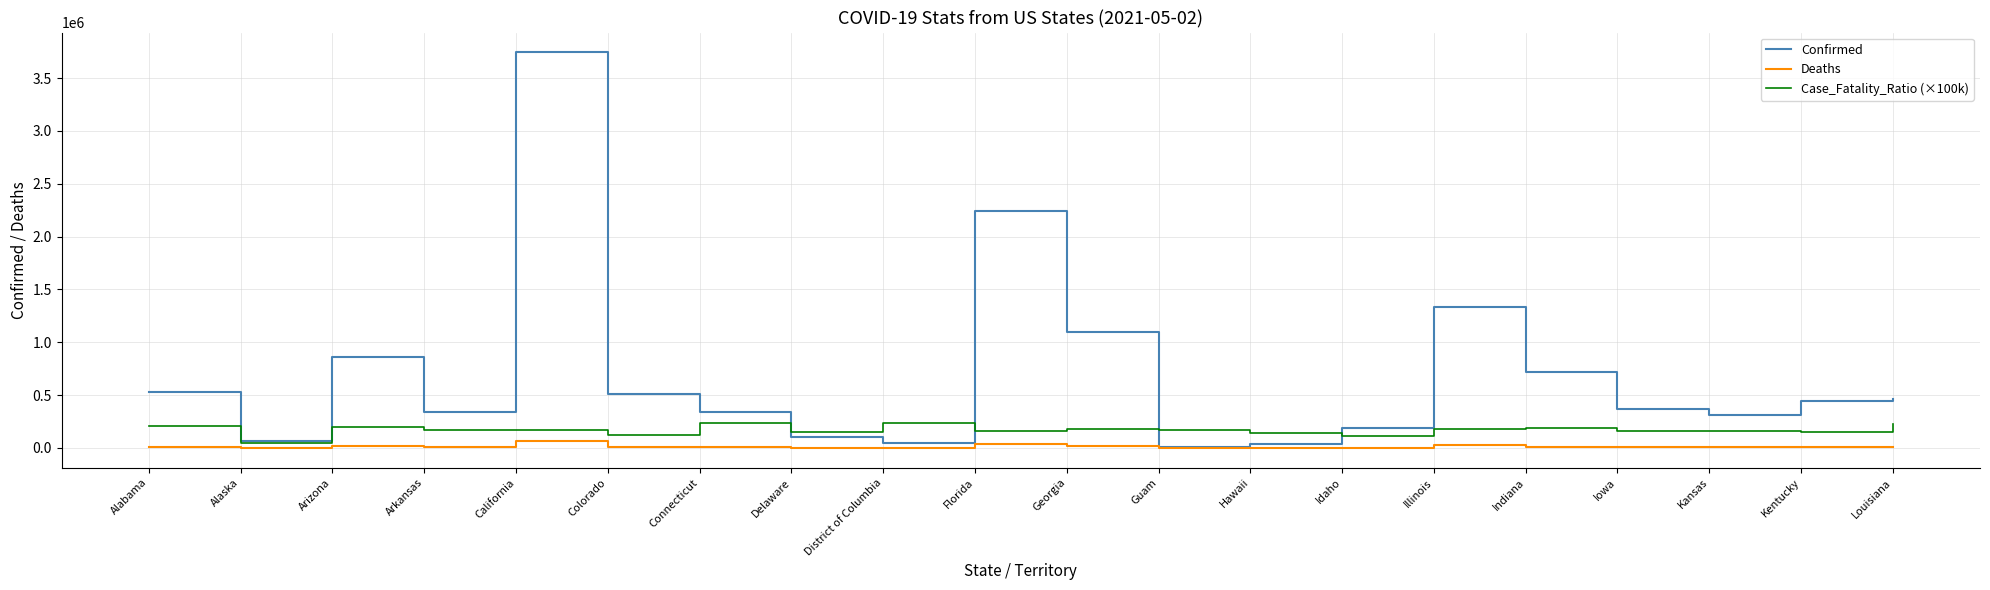

What is the total value across all series at District of Columbia?

280472.0